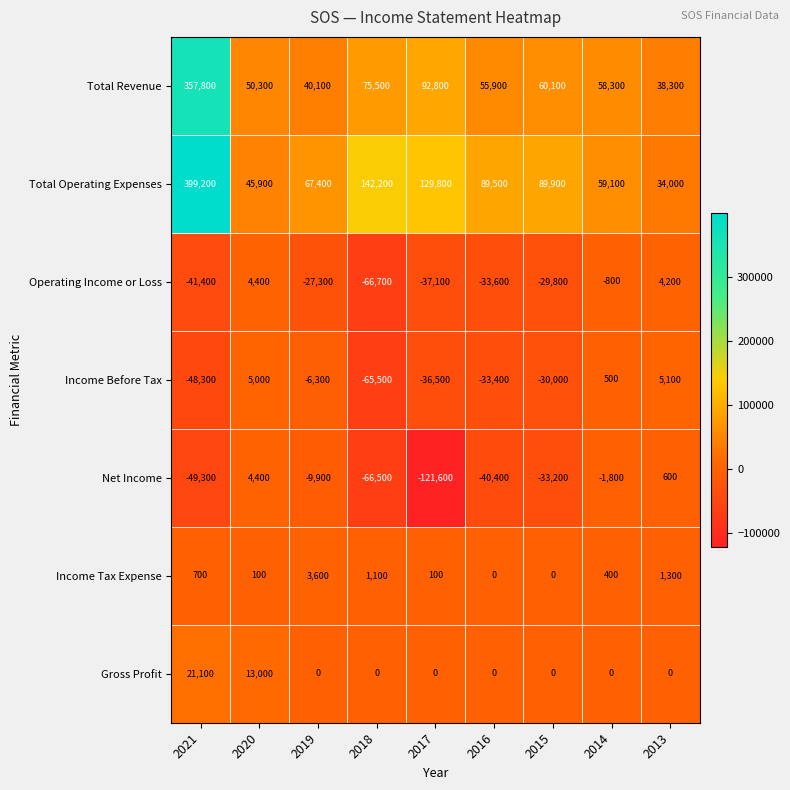

What is the highest value of the Total Revenue series?

357800